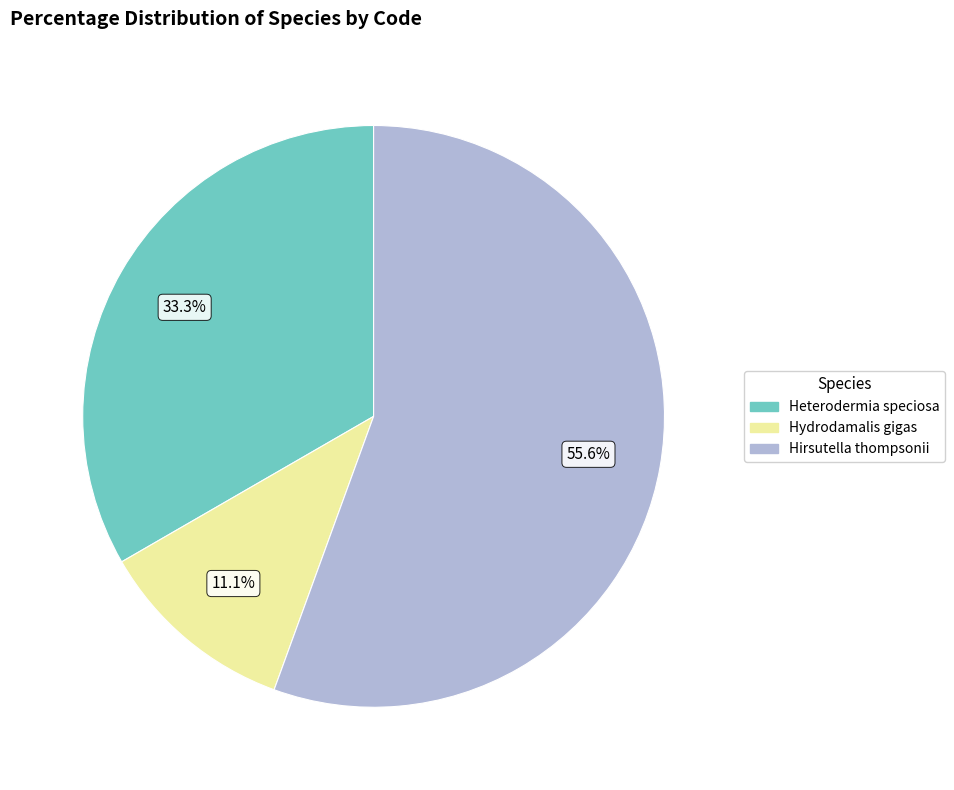

Which category has the smallest portion of the pie?

Hydrodamalis gigas